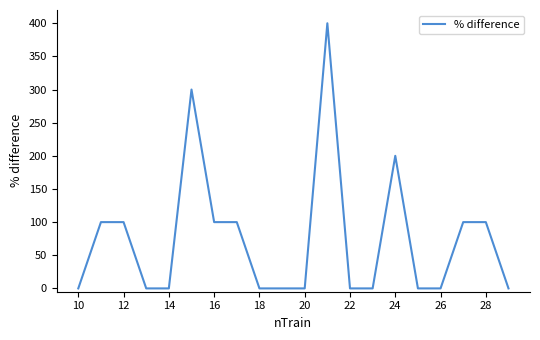

What is the greatest value displayed?

400